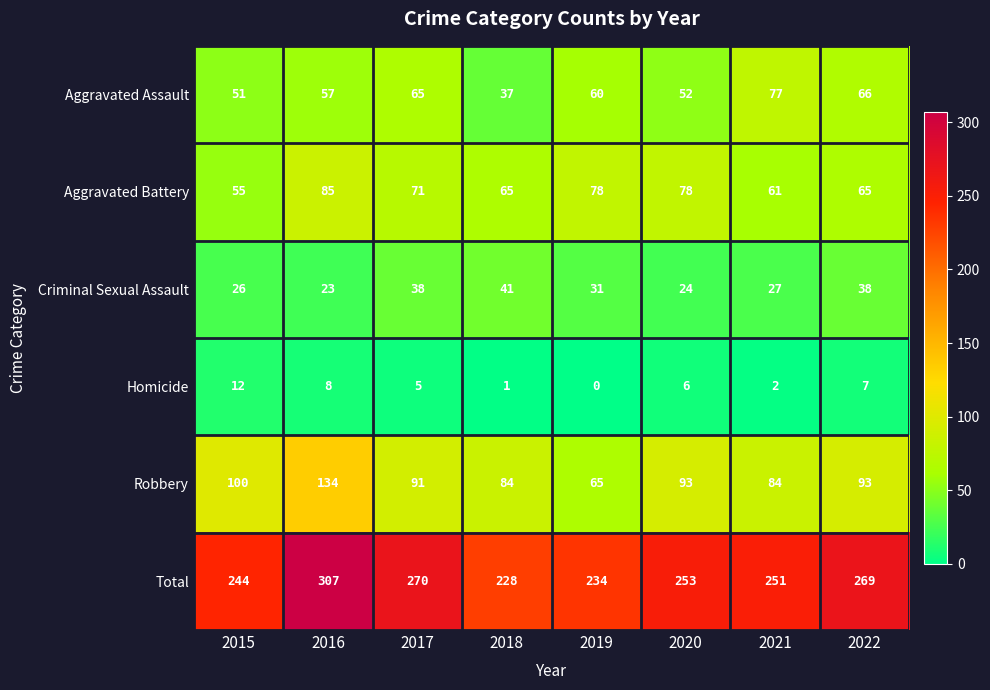

At 2020, list the series in order from smallest to largest.

Homicide, Criminal Sexual Assault, Aggravated Assault, Aggravated Battery, Robbery, Total